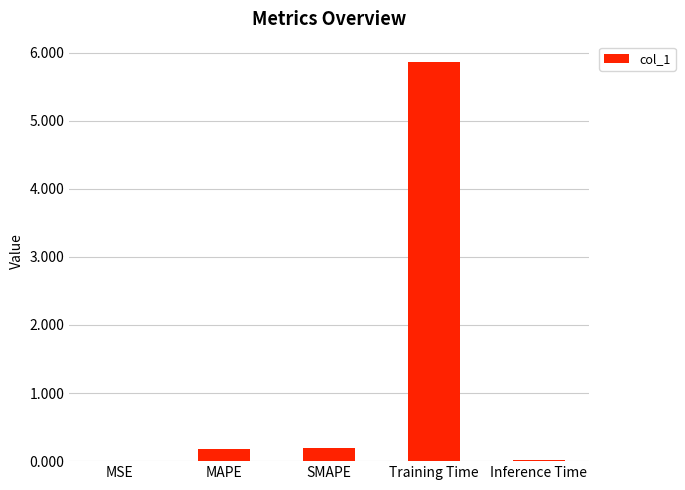

What is the difference between the values at Training Time and MAPE?

5.7